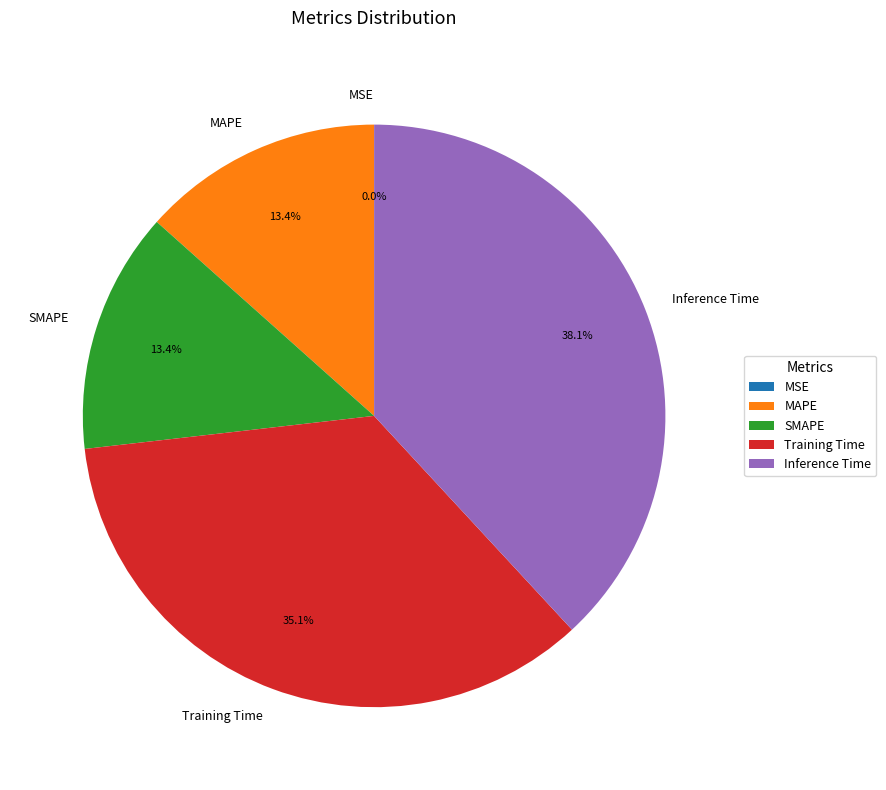

What percentage is the MAPE slice, to the nearest percent?

13%